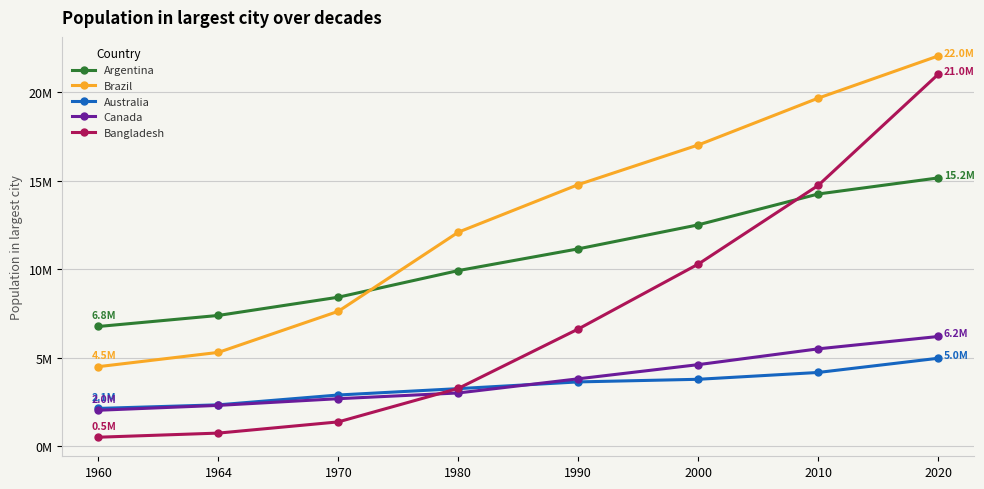

Which category has the highest value across all series?

2020